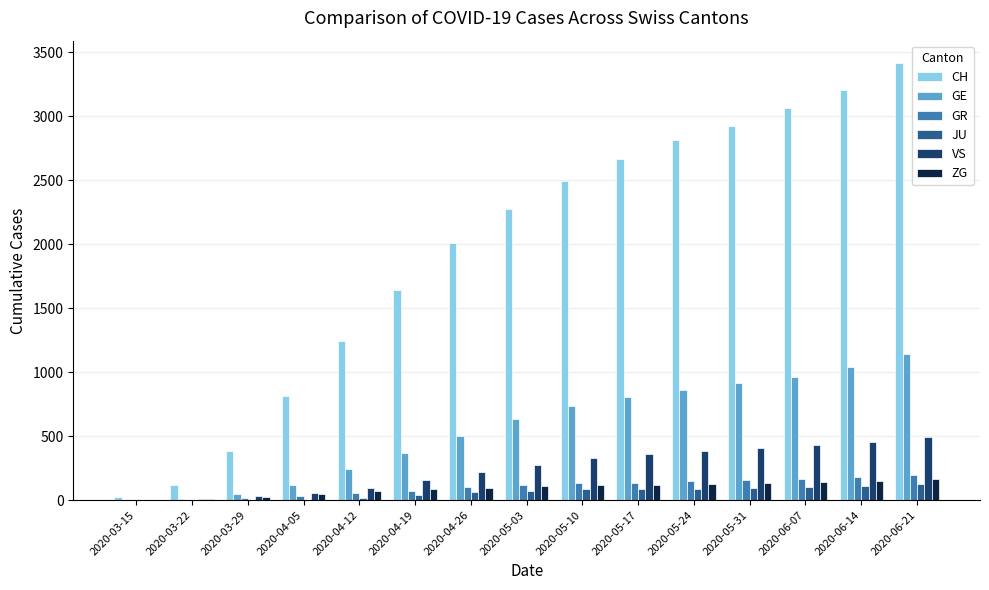

Which series has the largest total across all categories?

CH